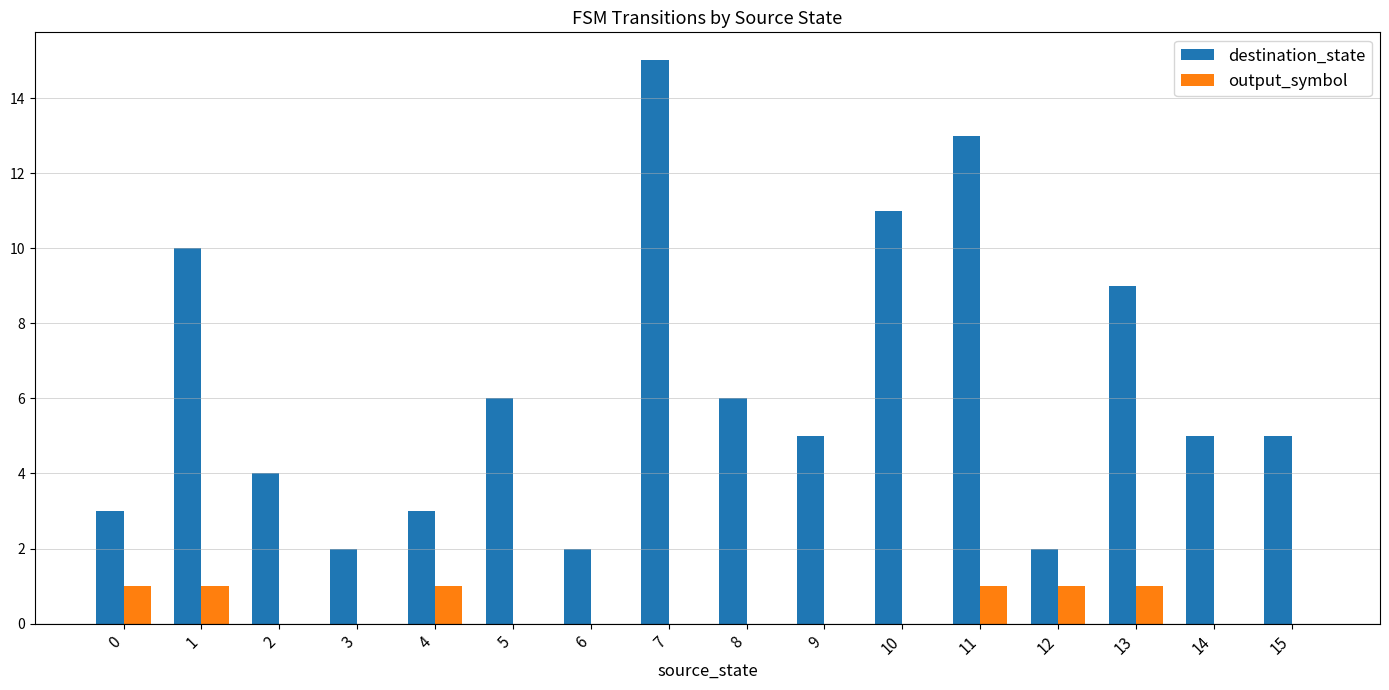

True or false: output_symbol has a value of 0 at 0.

False